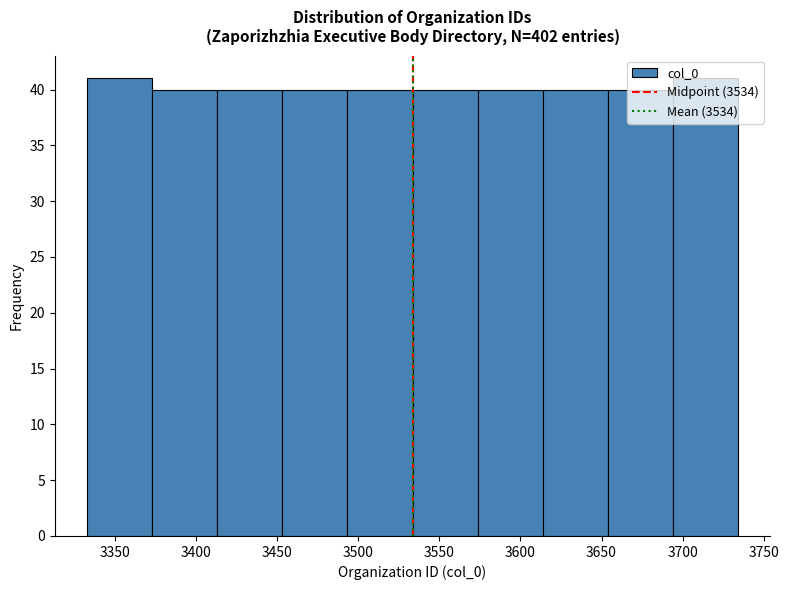

How tall is the bar that spans 3495 to 3535 on the x-axis? Neither the bar edges nor the heights are printed on the chart, so give them approximately, as read against the axes.

40